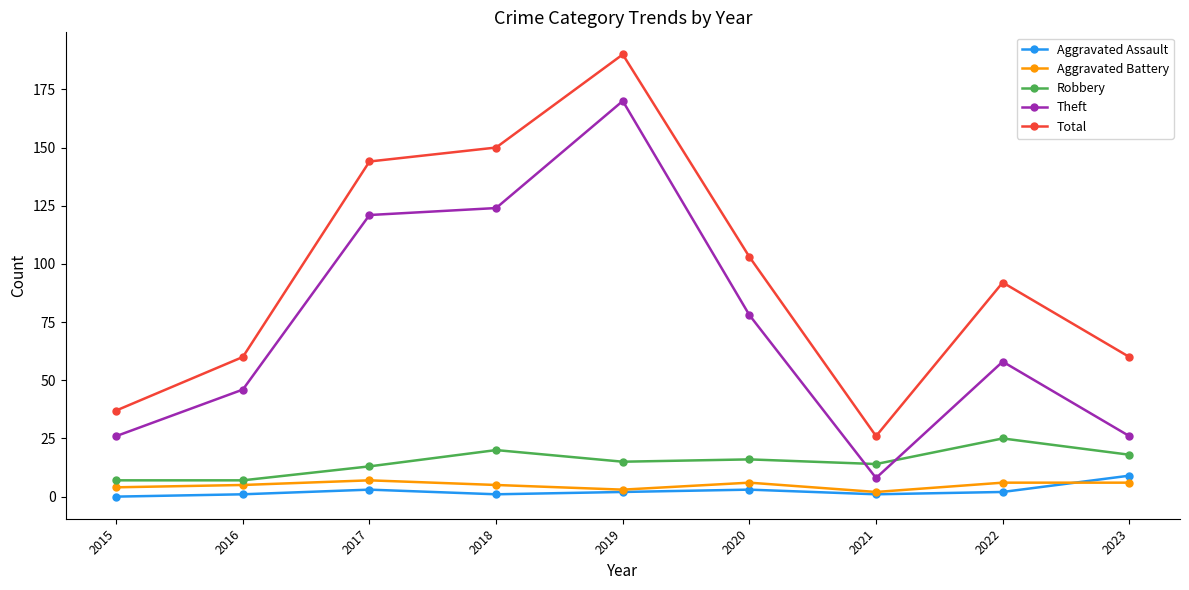

What is the difference between the highest and lowest values at 2023?

54